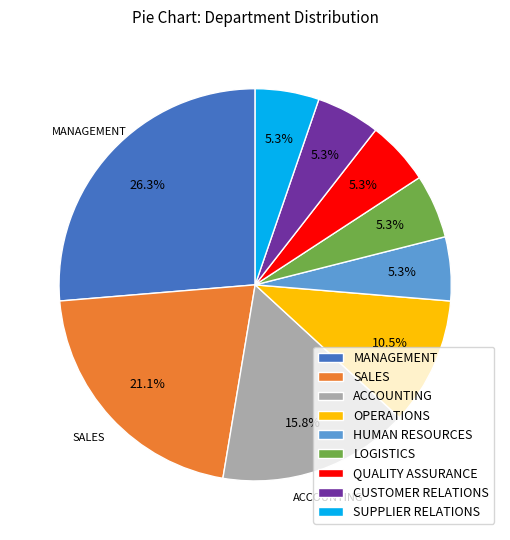

Which slice is the largest?

MANAGEMENT